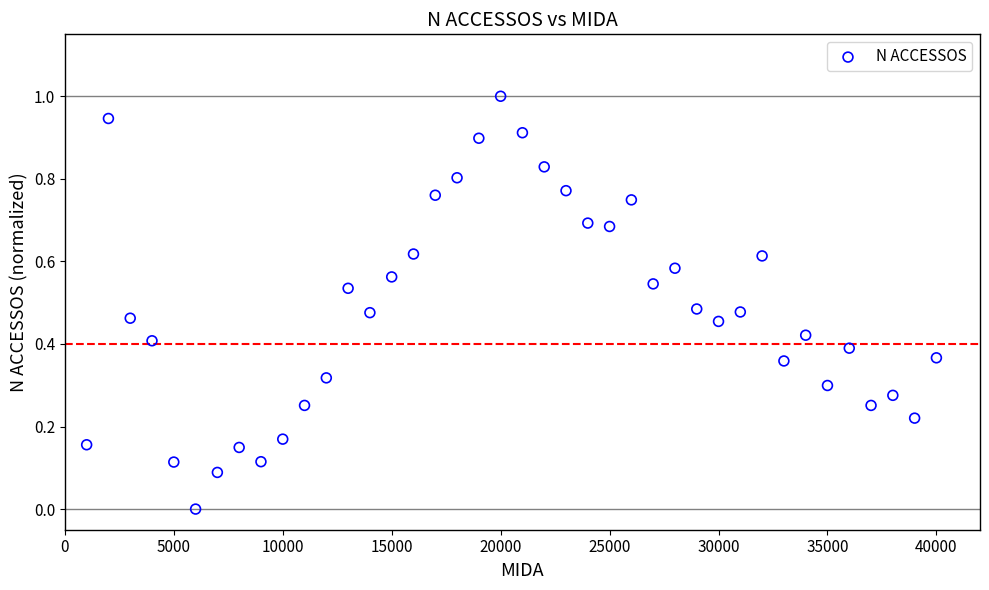

What is the range of X values (max minus min)?

39000.0